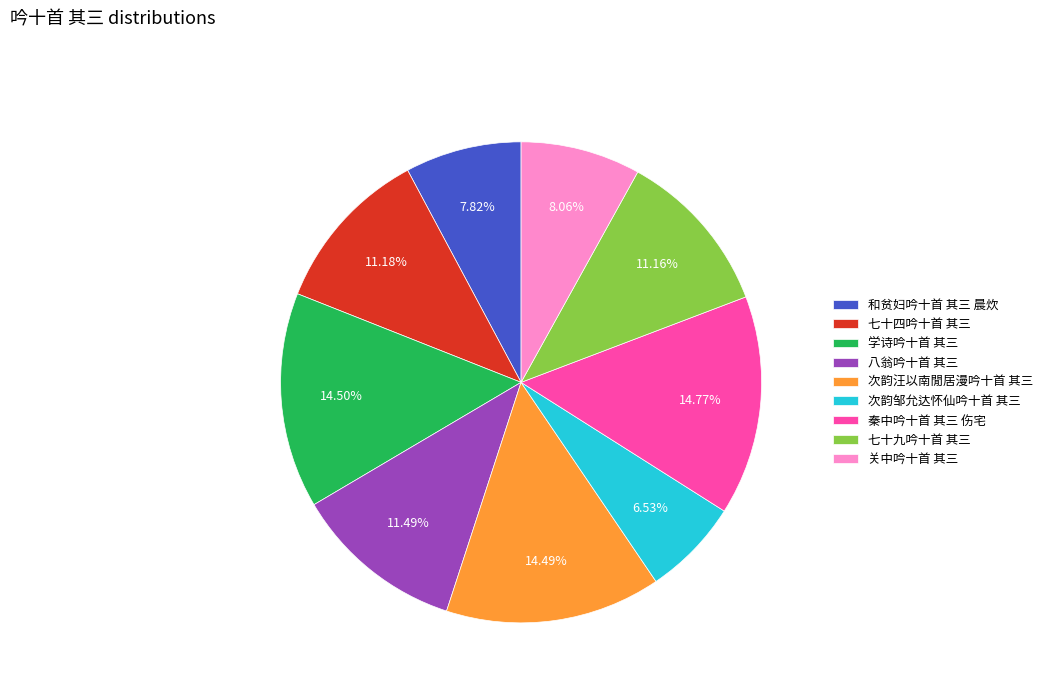

What is the ratio of the value at 次韵汪以南閒居漫吟十首 其三 to the value at 次韵邹允达怀仙吟十首 其三?

2.2